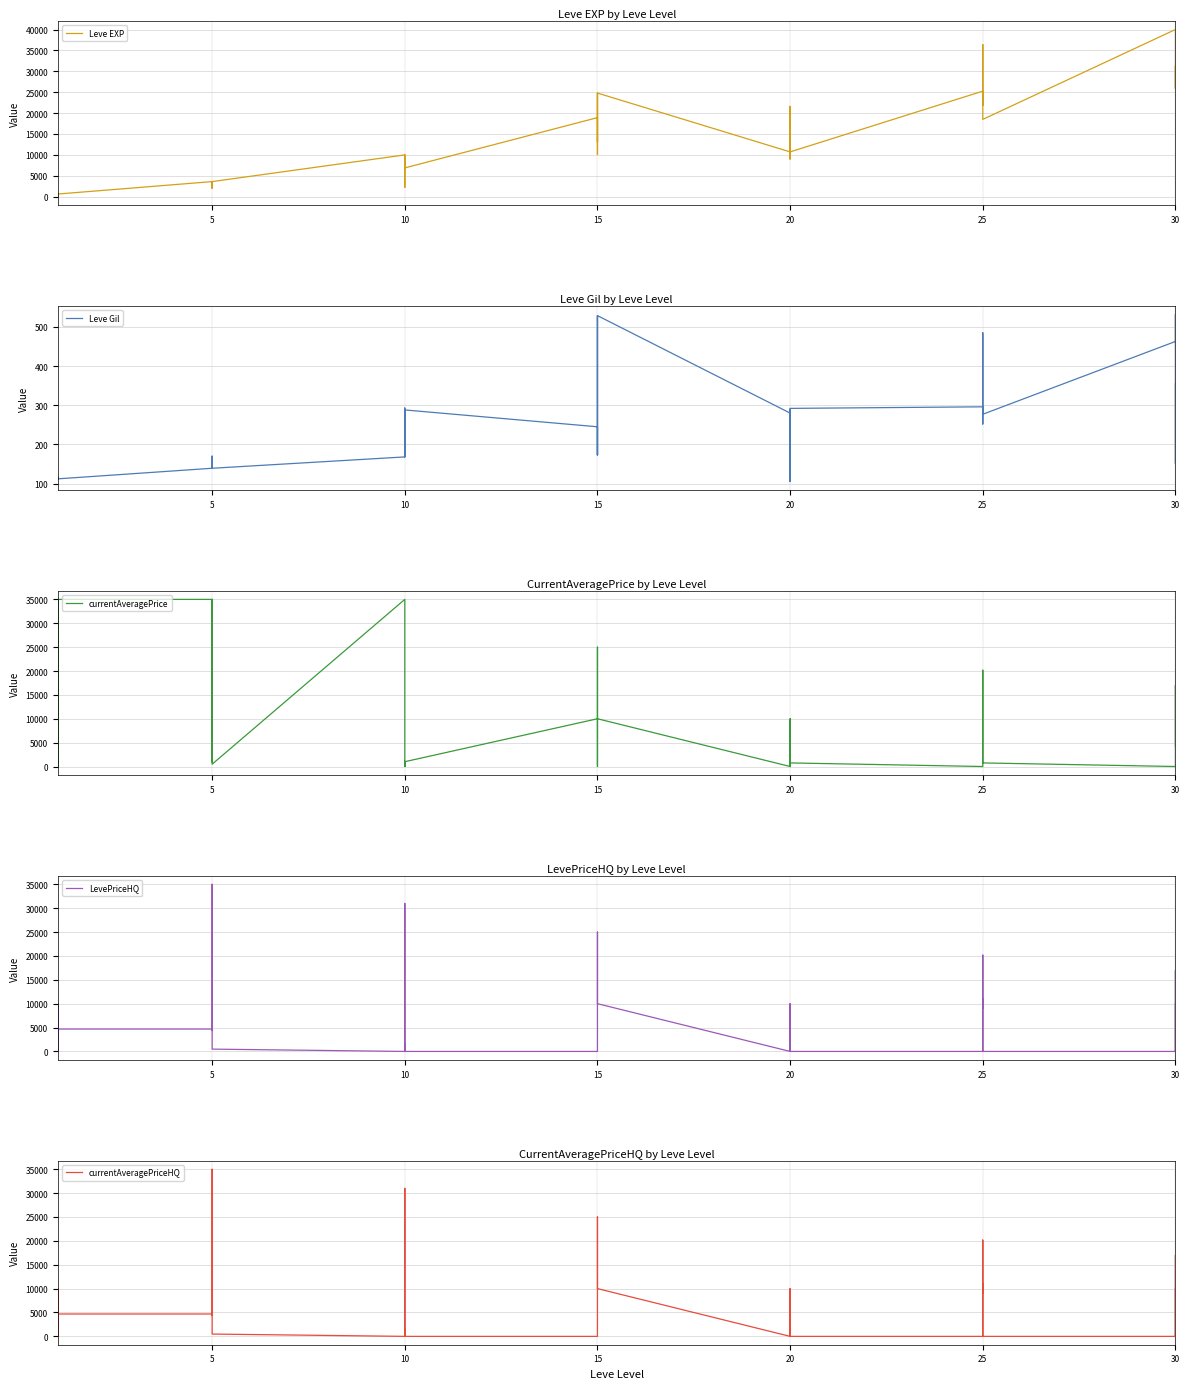

How many values in the currentAveragePrice series exceed 4554?

19